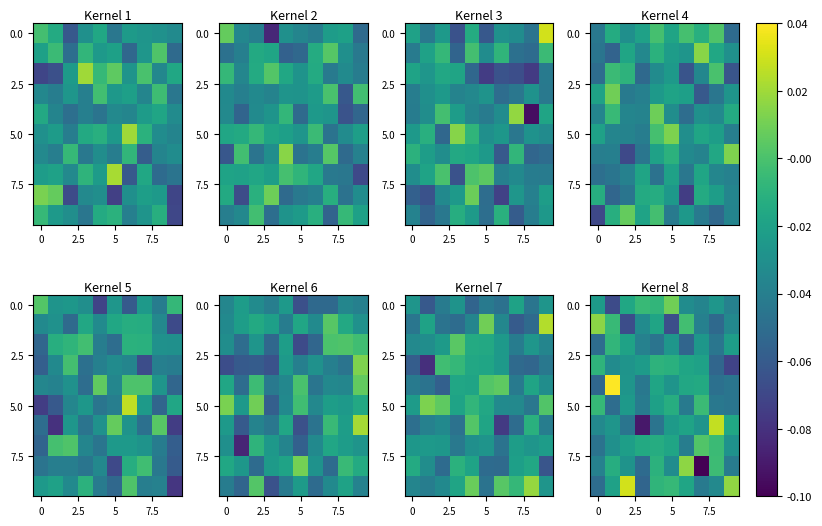

At which category is the sum across all series the highest?

4